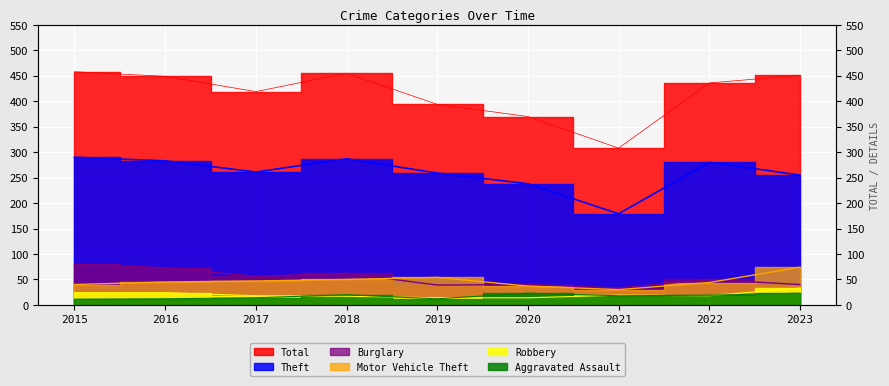

Which category has the highest value in the Burglary series?

2015